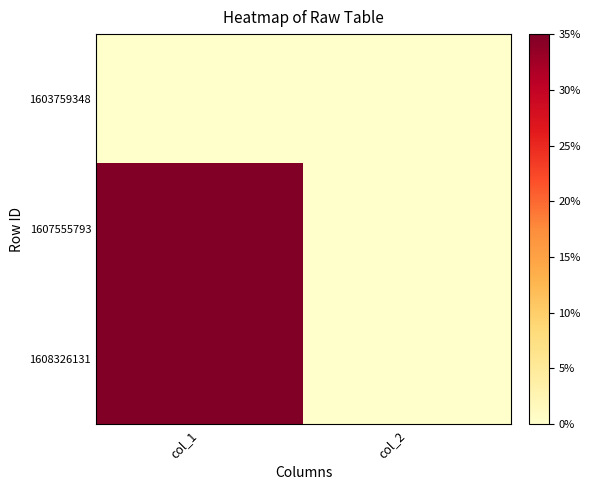

How many categories are shown in the chart?

2